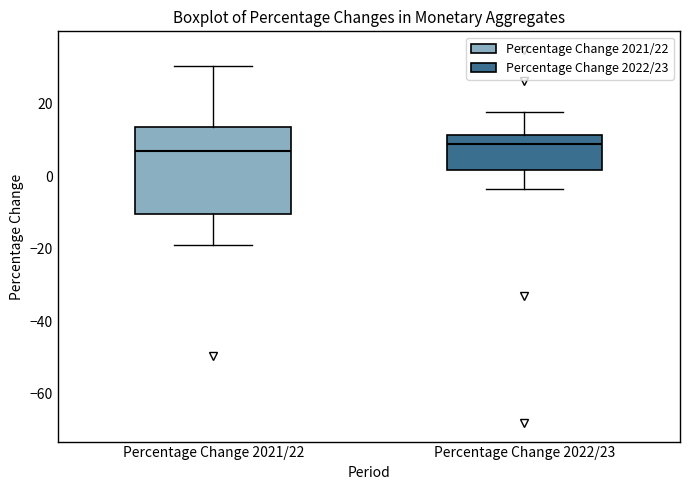

Reading left to right, read every box against the y-axis: the position of its median line, the range the box covers, and the ends of its whiskers. The values are not printed on the chart, so give them approximately, as read against the axis.

Percentage Change 2021/22: median 6, box -10 to 14, whiskers -20 to 30
Percentage Change 2022/23: median 8, box 2 to 12, whiskers -4 to 18